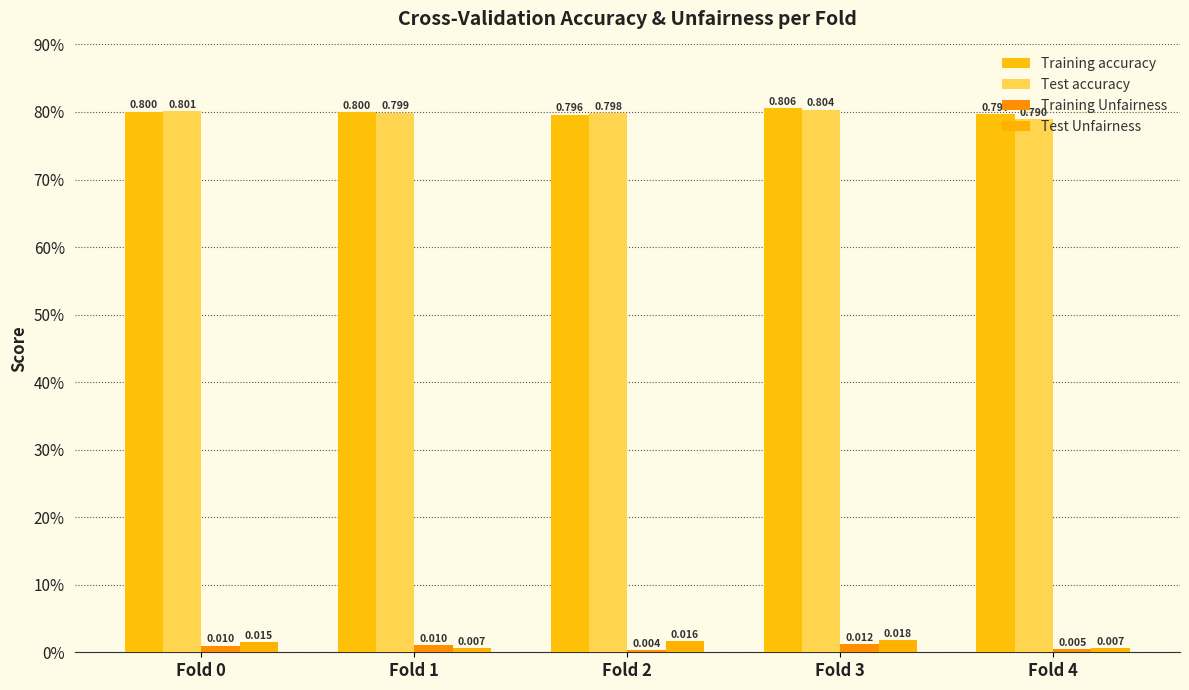

Rank the series at Fold 3 from highest to lowest value.

Training accuracy, Test accuracy, Test Unfairness, Training Unfairness